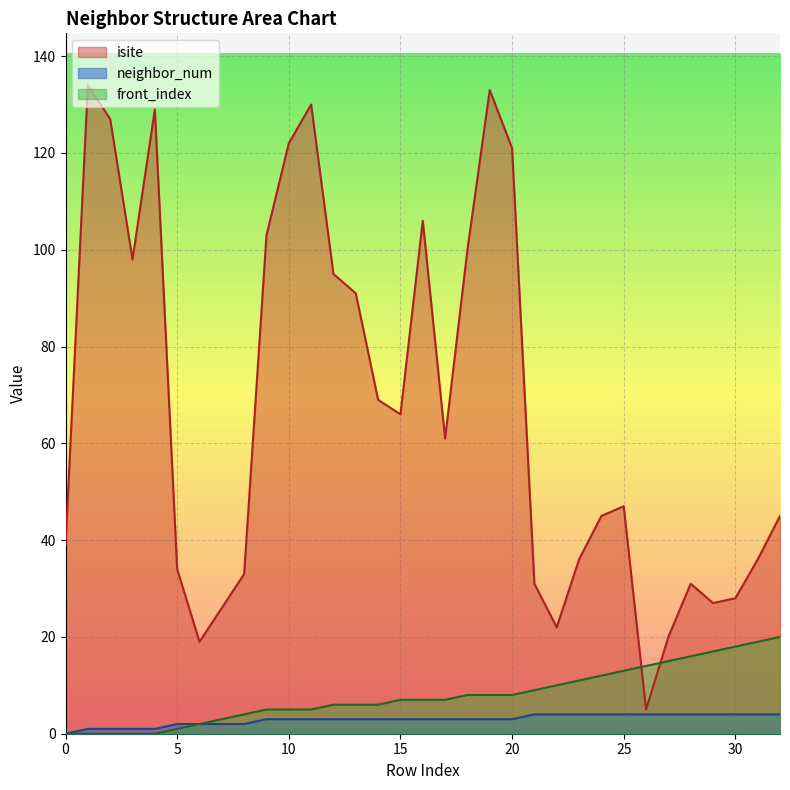

The value of neighbor_num at 0 is 0. True or false?

True